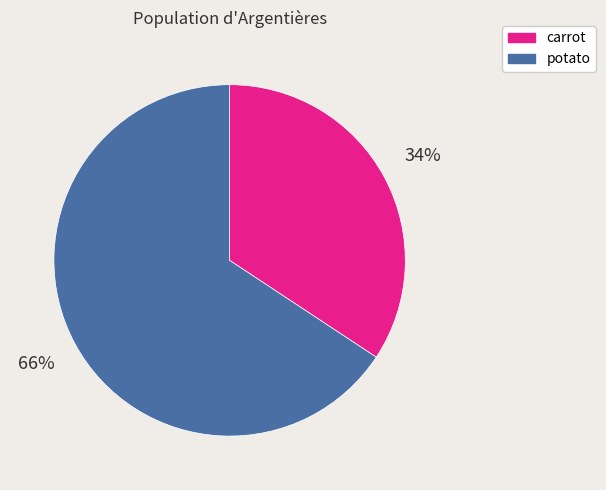

Which category has the smallest portion of the pie?

carrot